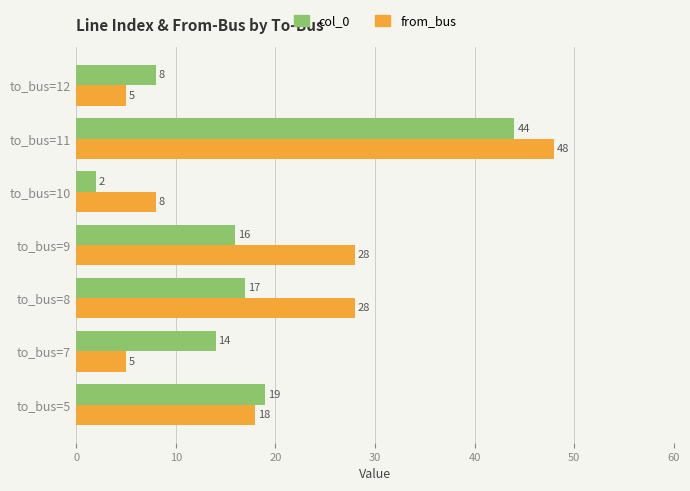

Which series has the largest total across all categories?

from_bus